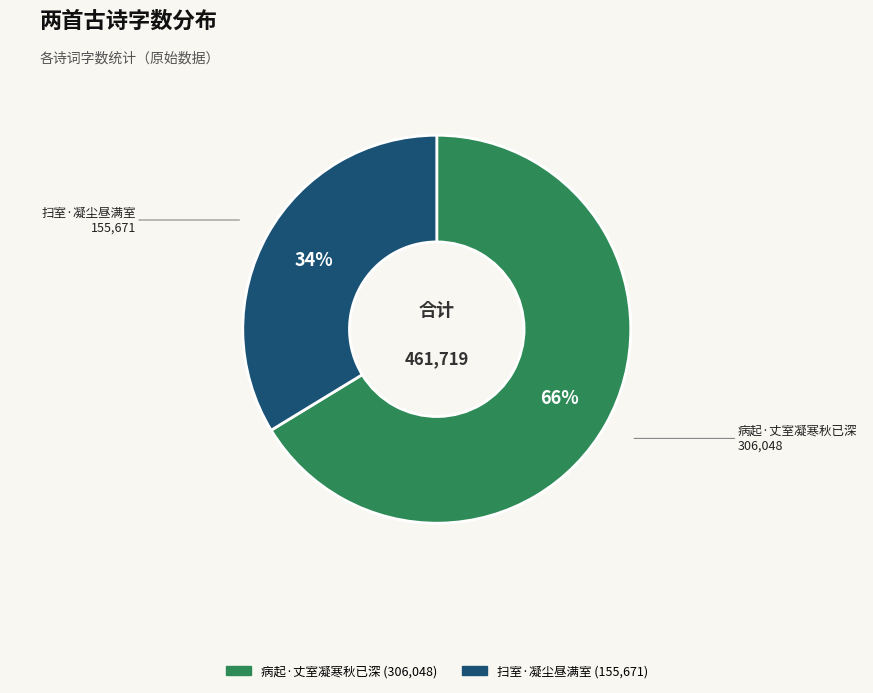

Is it true that 病起·丈室凝寒秋已深 is 58% of the pie?

False